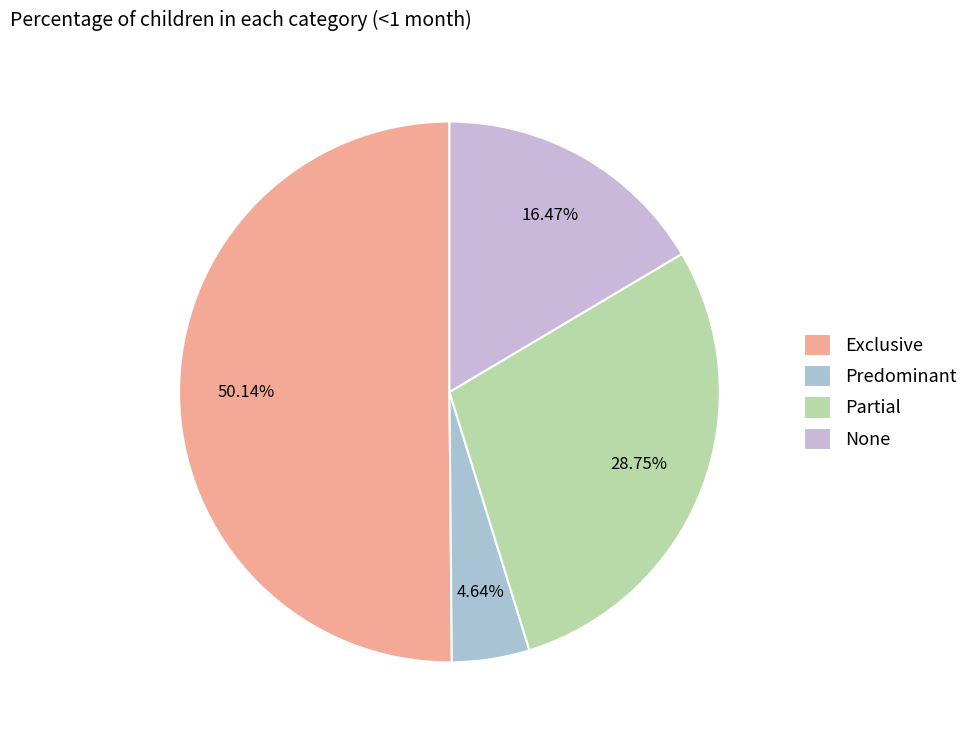

How many slices are in this pie chart?

4